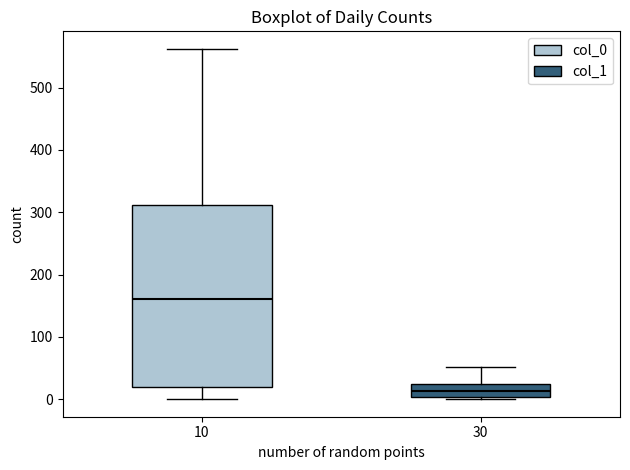

Where is the lower edge of the box at x = 30 on the y-axis? The values are not printed on the chart, so give them approximately, as read against the axis.

0